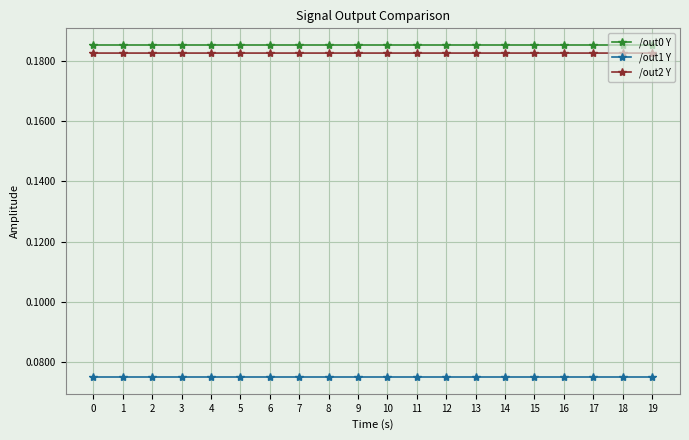

Does the chart display data point markers on the line(s)?

Yes